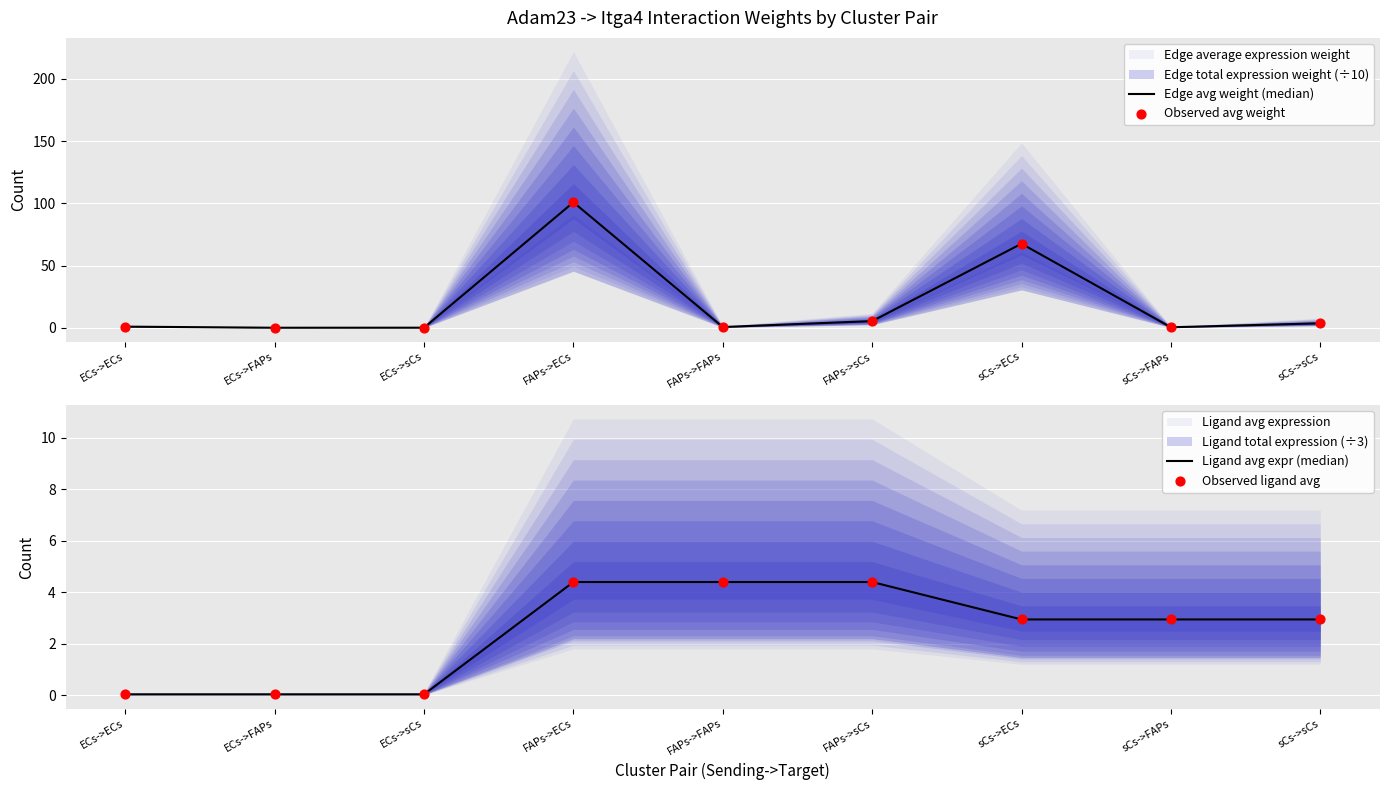

Which series contains the highest Y value?

Edge avg weight (median)